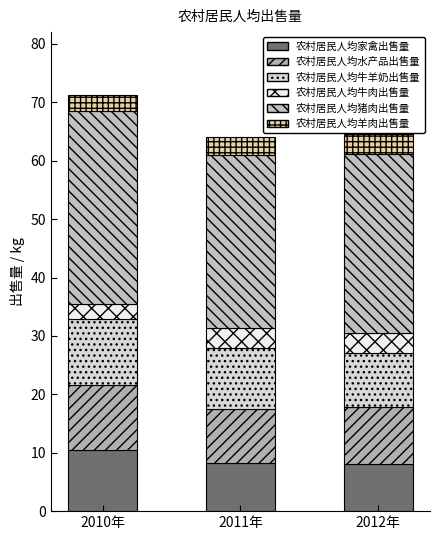

List the labels in order of 农村居民人均羊肉出售量 value, smallest first.

2010年, 2011年, 2012年